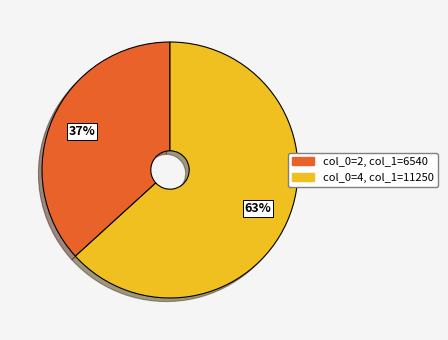

Does any single category account for the majority?

Yes